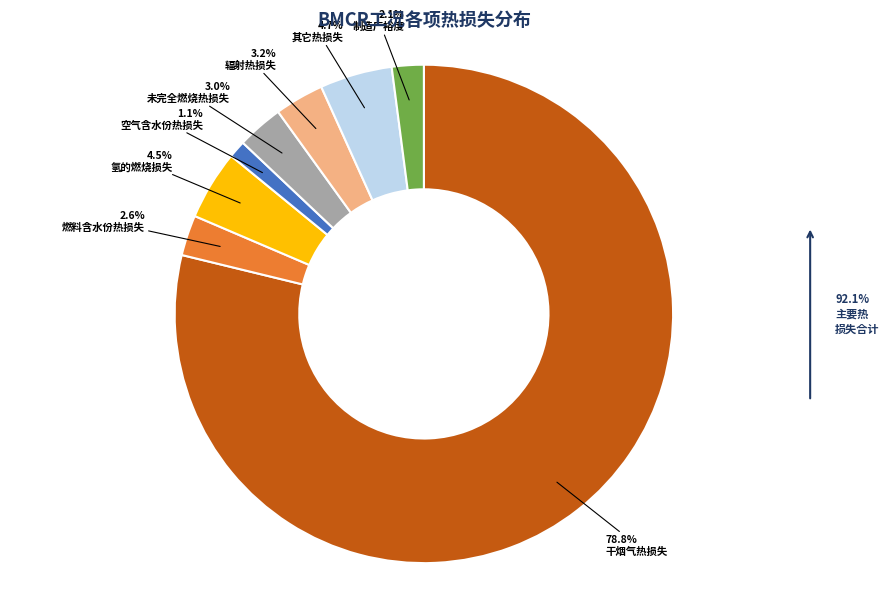

To the nearest percent, what percentage of the pie is 干烟气热损失?

79%